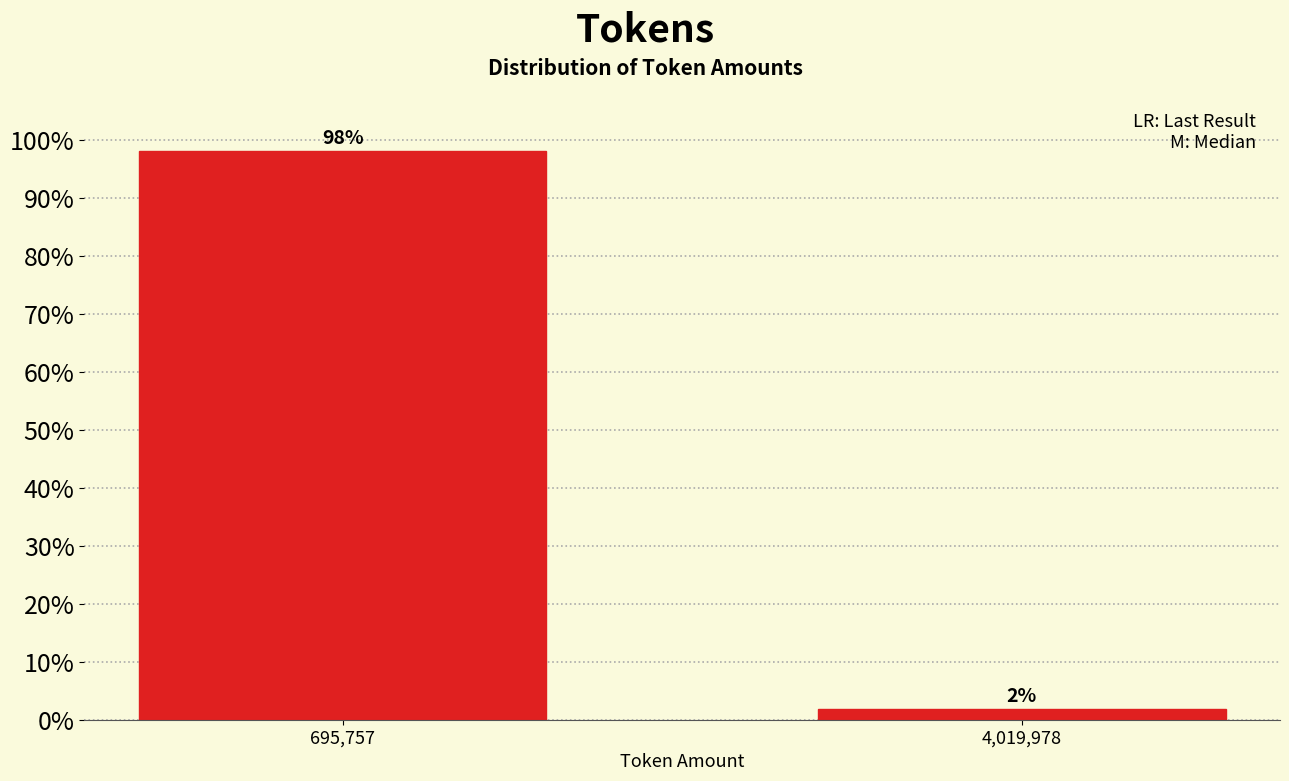

Between 4,019,978 and 695,757, which is larger?

695,757